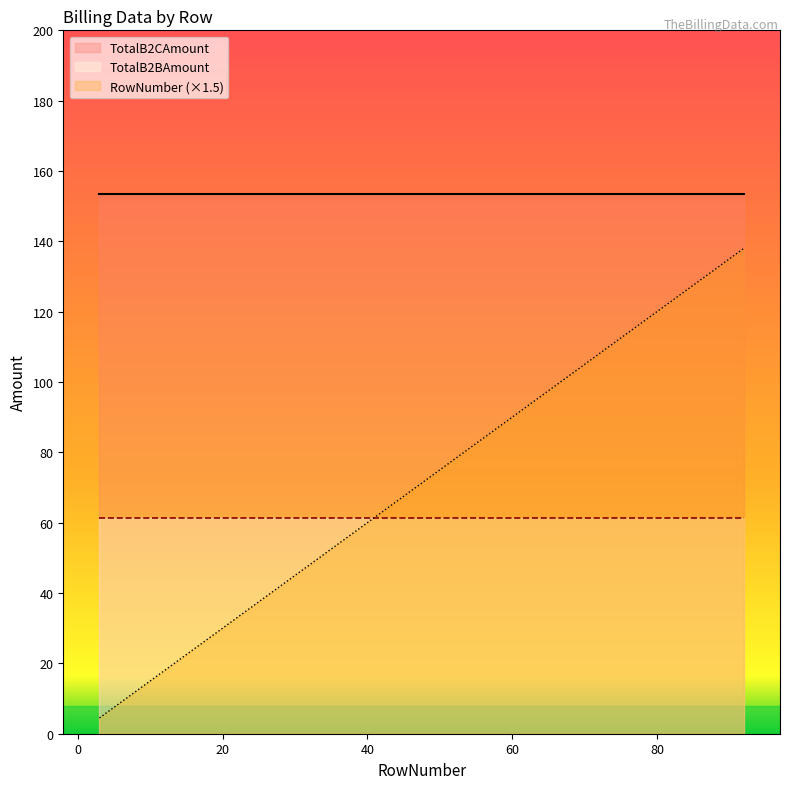

True or false: TotalB2CAmount has a value of 153.4 at 70.

True